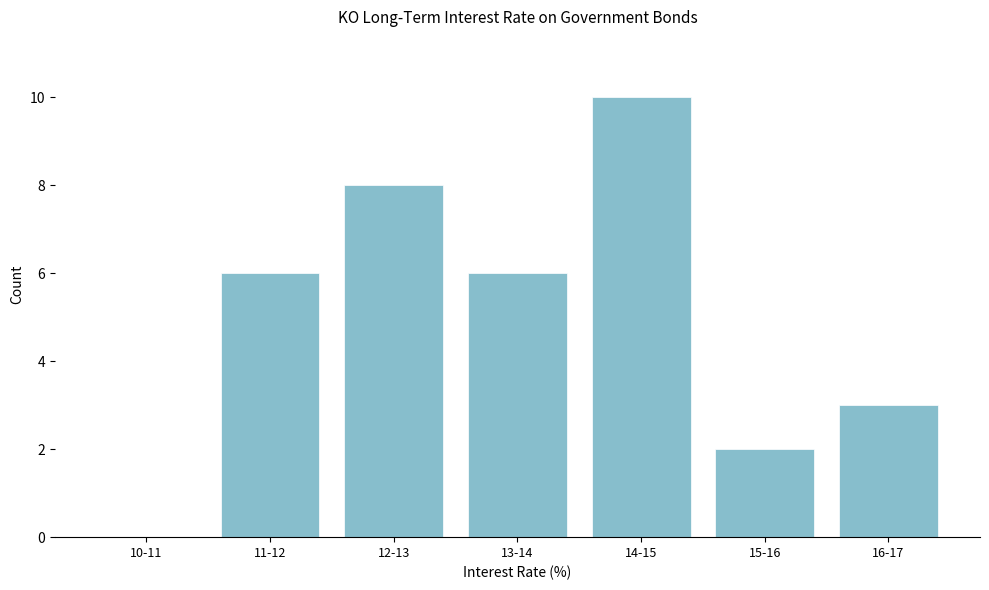

Reading right to left, extract all data points from this chart.

16-17=3	15-16=2	14-15=10	13-14=6	12-13=8	11-12=6	10-11=0